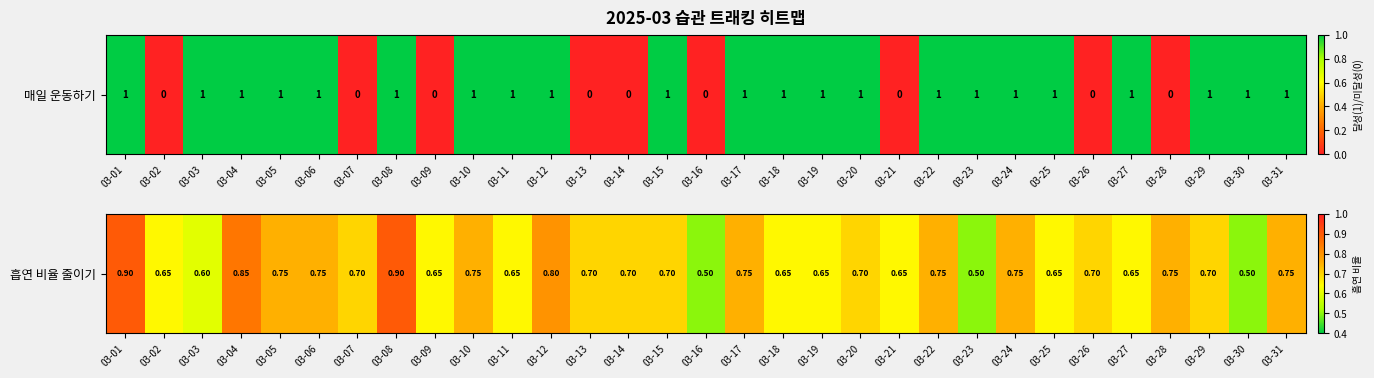

The value at 03-05 is 0.5. True or false?

False